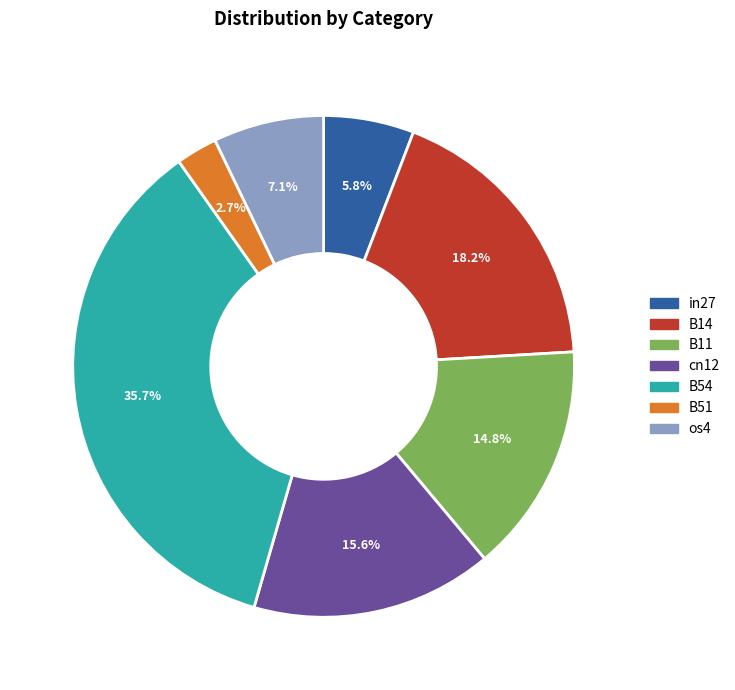

What is the smallest slice in the pie chart?

B51